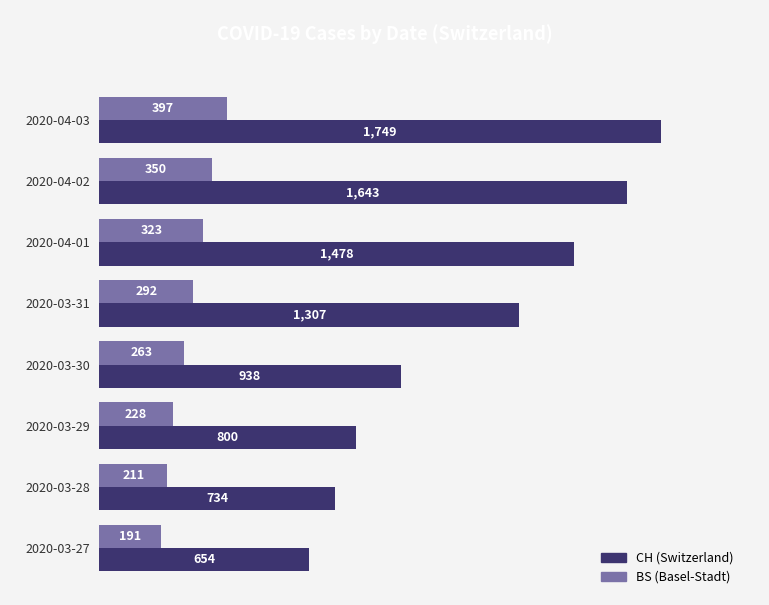

What is the spread (max minus min) of values at 2020-04-01?

1155